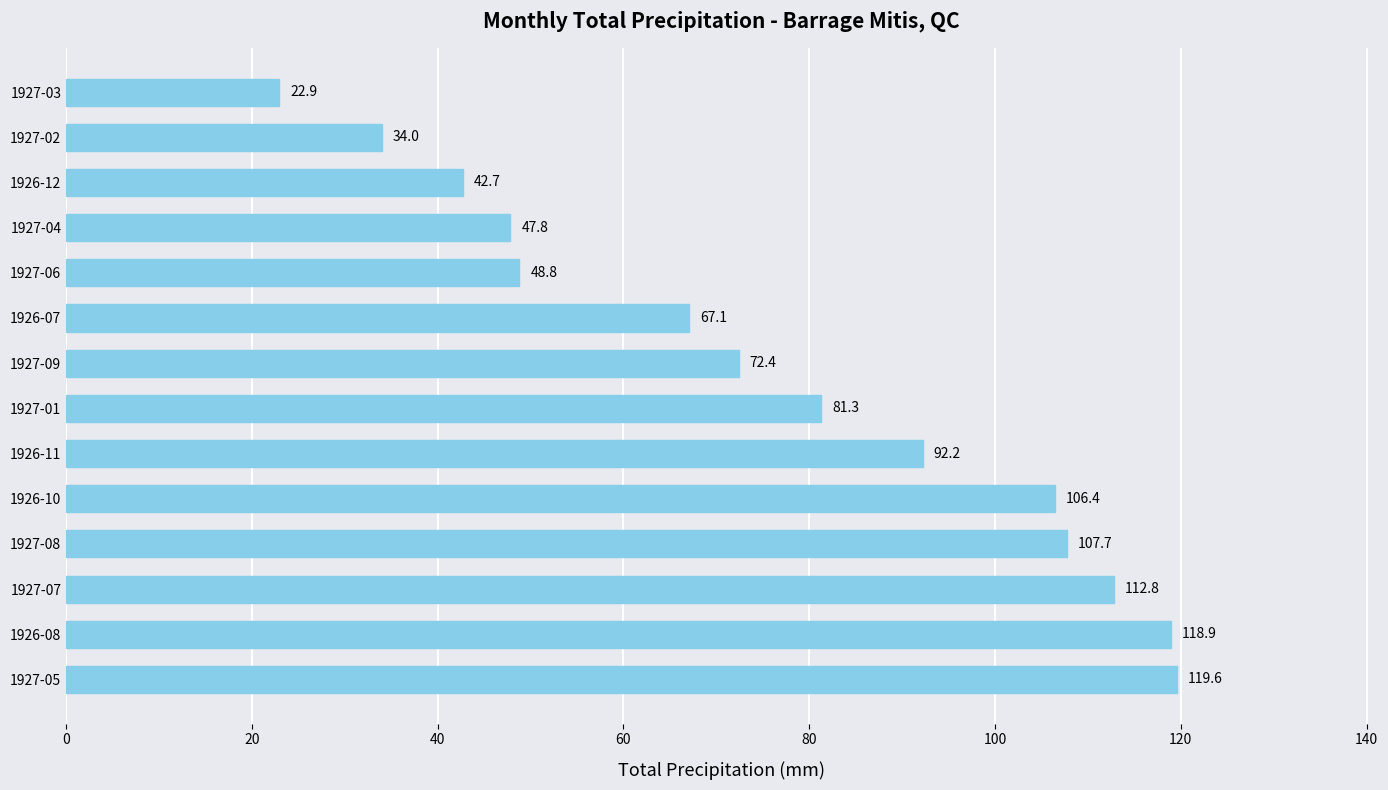

Count the number of data series in this chart.

1